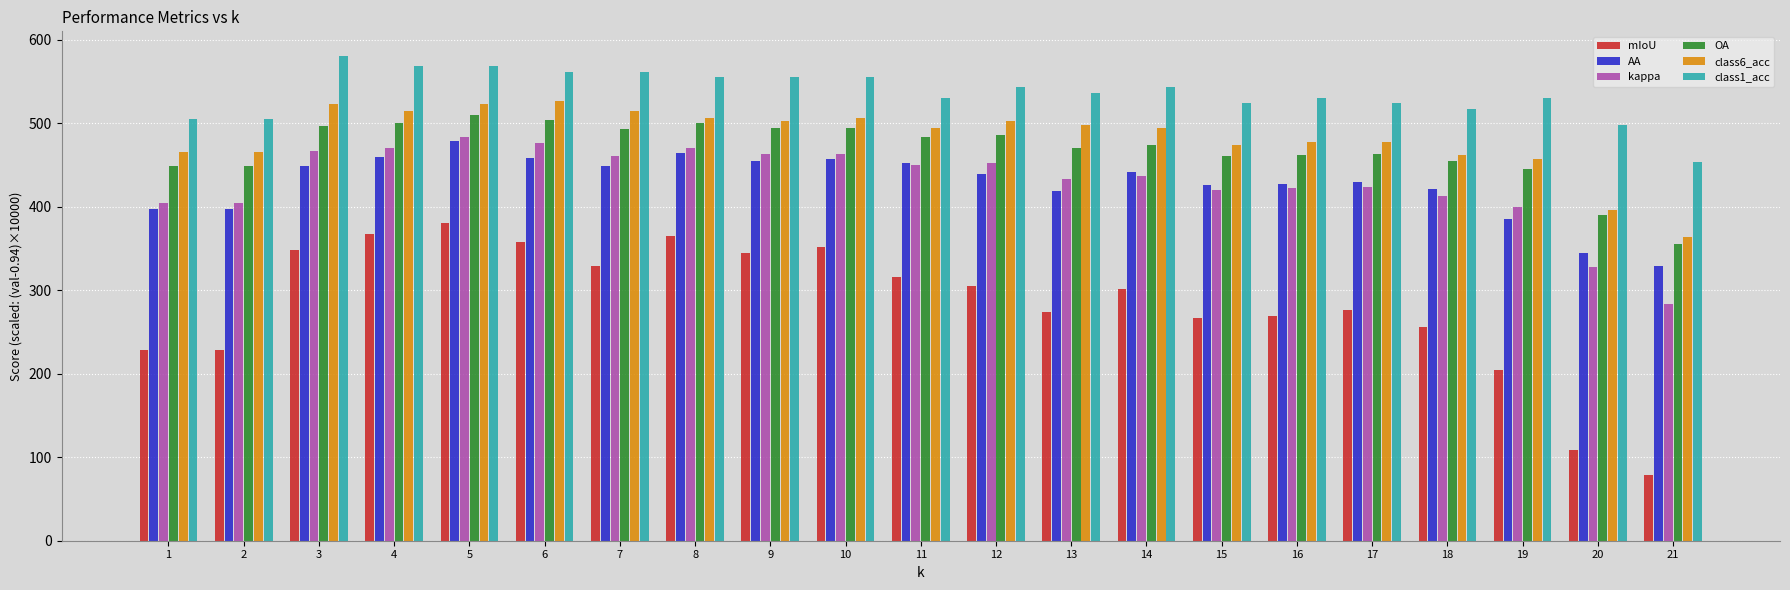

What is the sum of all class1_acc values?

11245.9